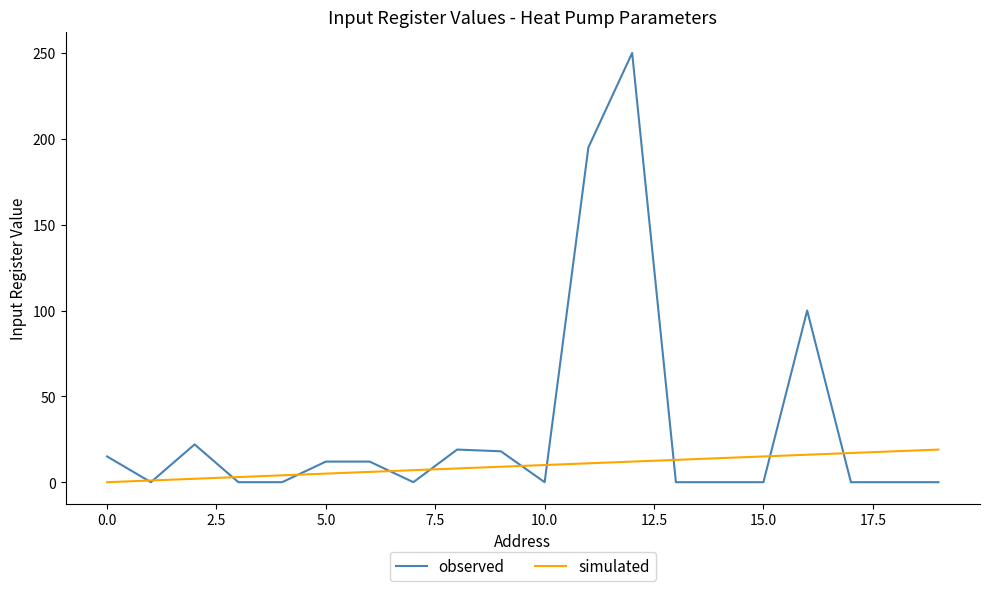

Which series has the largest total across all categories?

observed